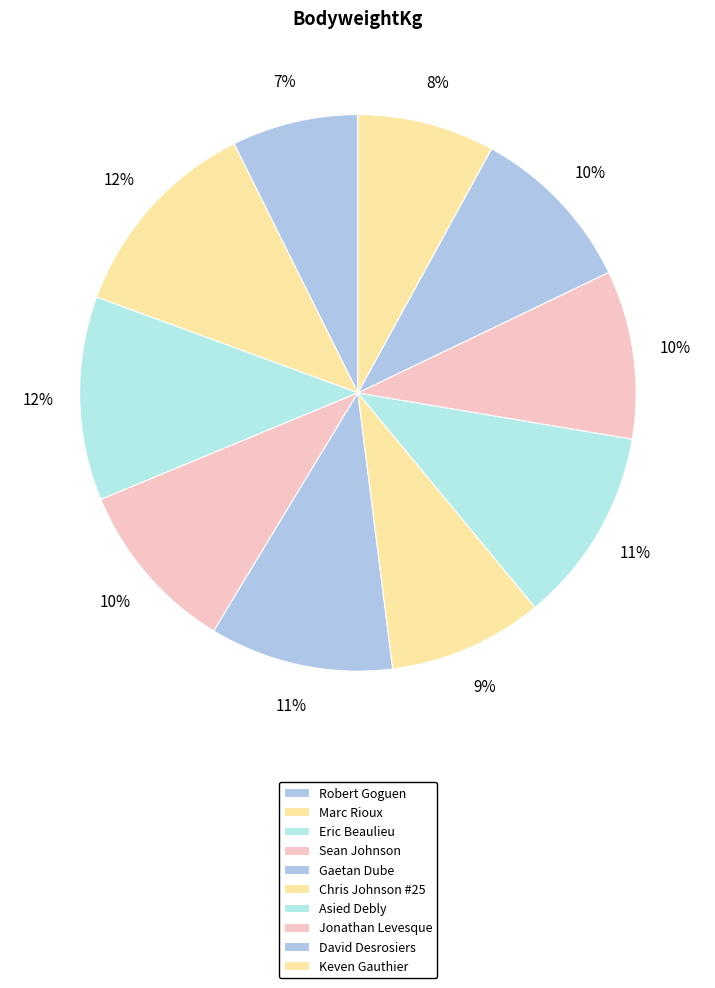

To the nearest percent, what portion does David Desrosiers represent?

10%